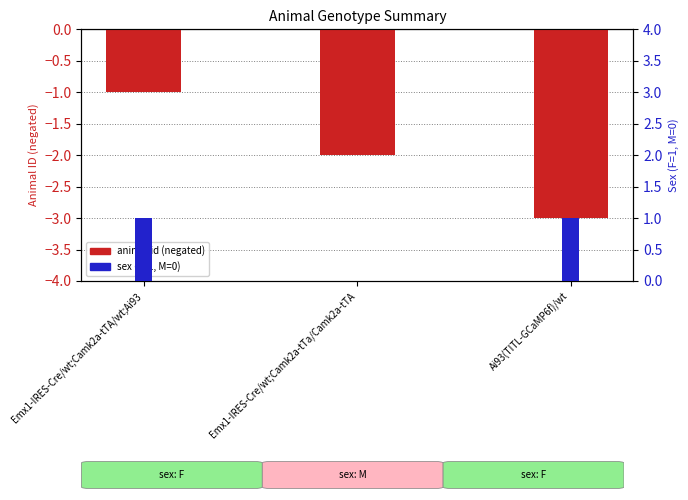

The sex (F=1, M=0) series shows 0 at Emx1-IRES-Cre/wt;Camk2a-tTa/Camk2a-tTA. True or false?

False